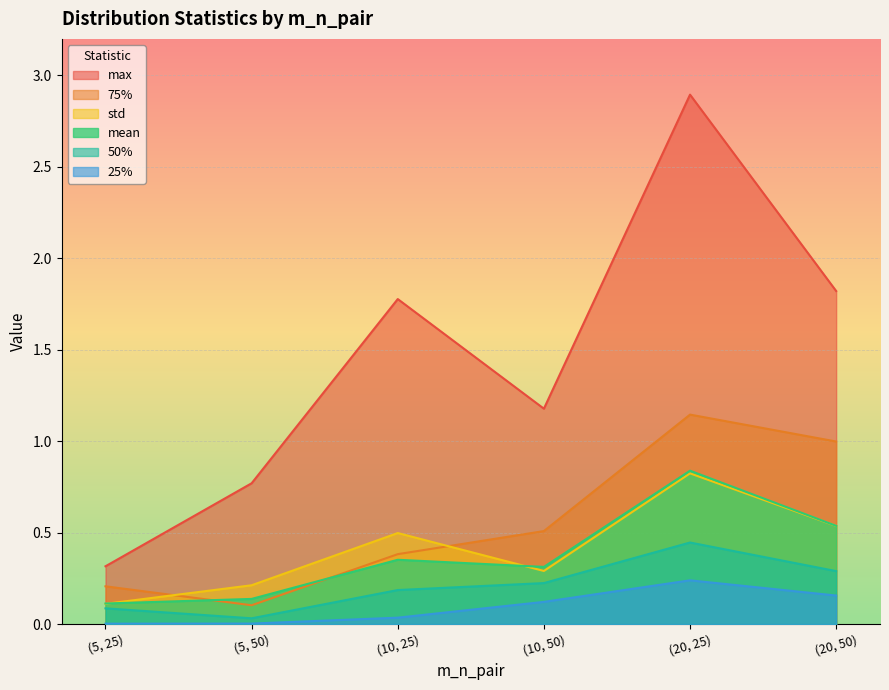

Reading left to right, list all the values displayed in this chart.

mean: 0.1	0.1	0.4	0.3	0.8	0.5
std: 0.1	0.2	0.5	0.3	0.8	0.5
25%: 0.0	0.0	0.0	0.1	0.2	0.2
50%: 0.1	0.0	0.2	0.2	0.4	0.3
75%: 0.2	0.1	0.4	0.5	1.1	1.0
max: 0.3	0.8	1.8	1.2	2.9	1.8